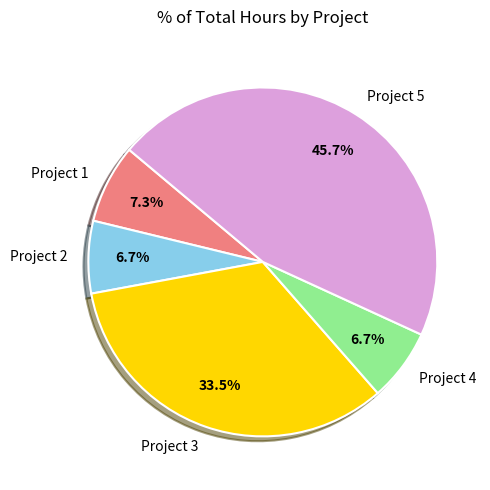

Which category has the biggest portion of the pie?

Project 5